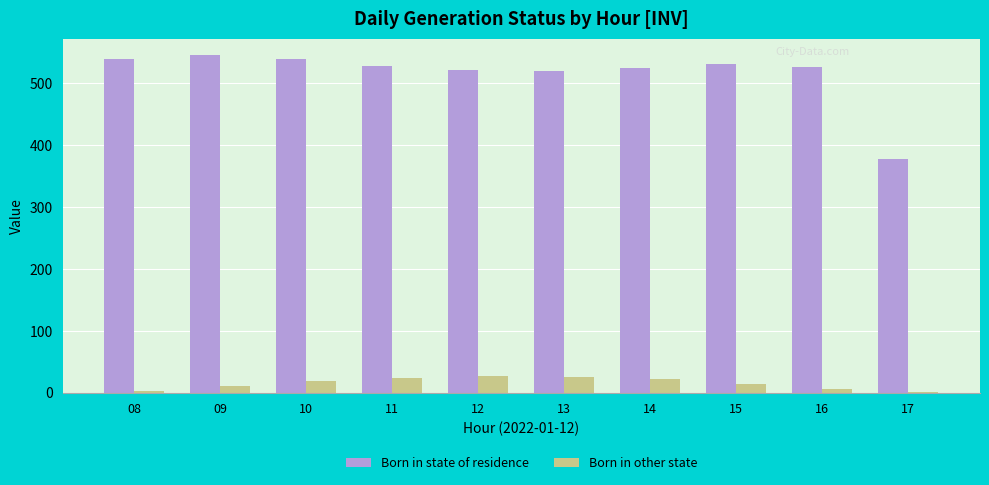

The Born in state of residence series shows 518.6 at 13. True or false?

True